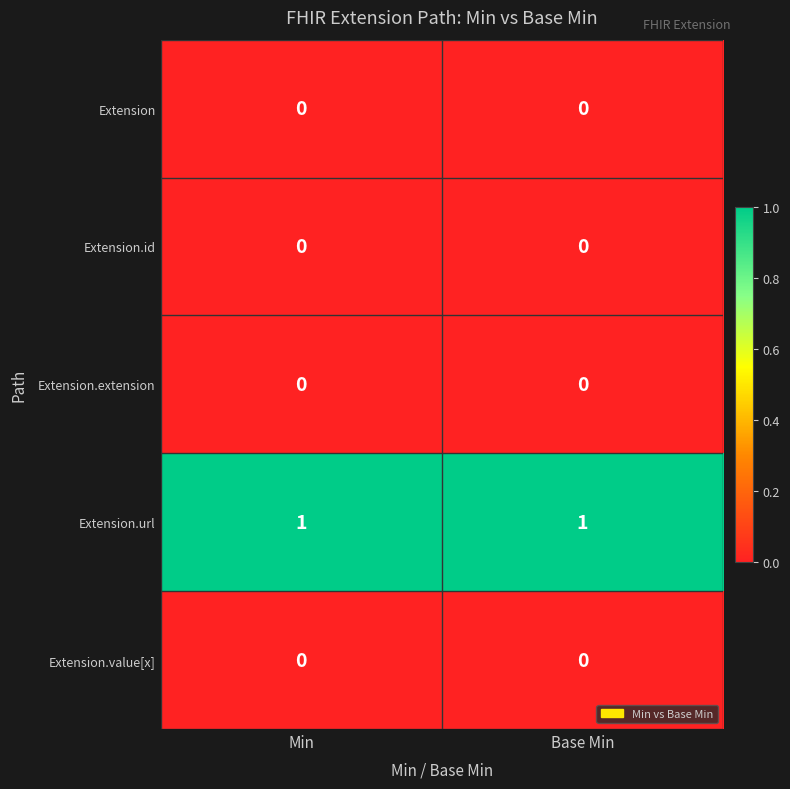

True or false: Extension.url has a value of 2 at Min.

False